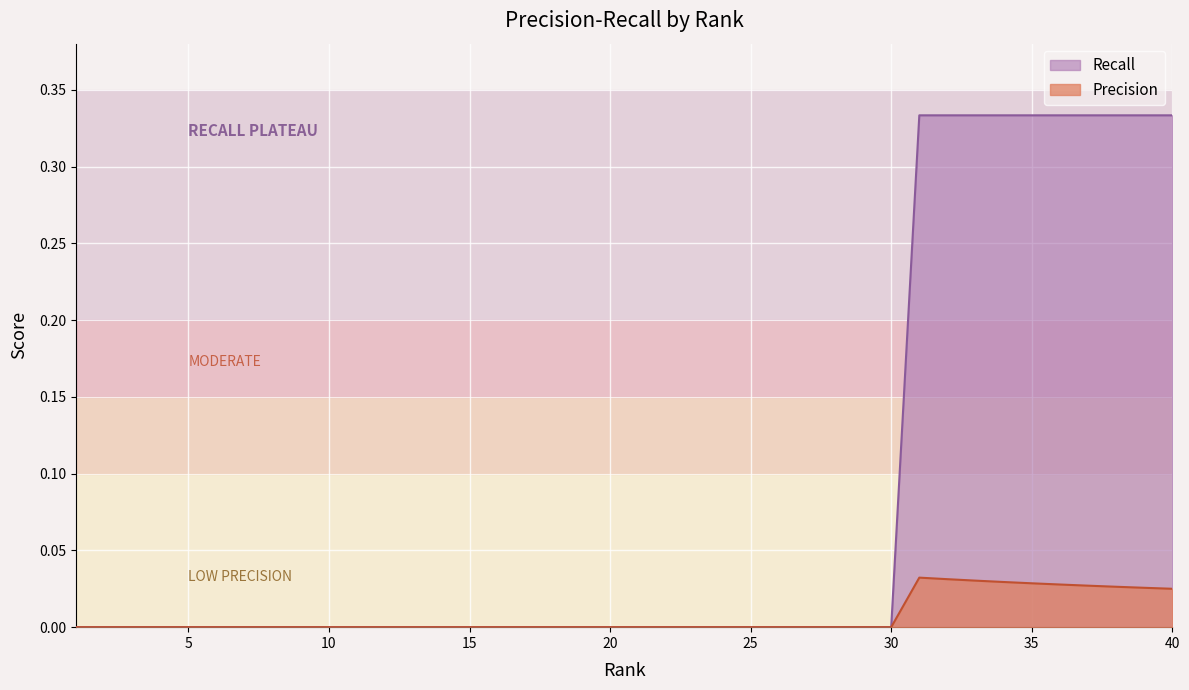

How many data points does each series have?

40